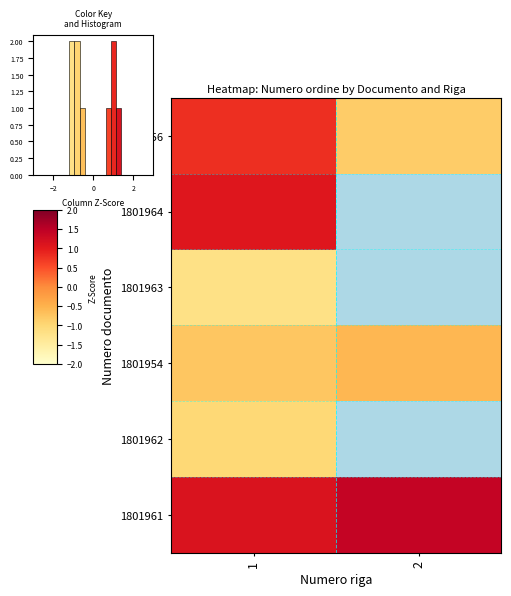

Where does the 1801956 series first go above 0?

1